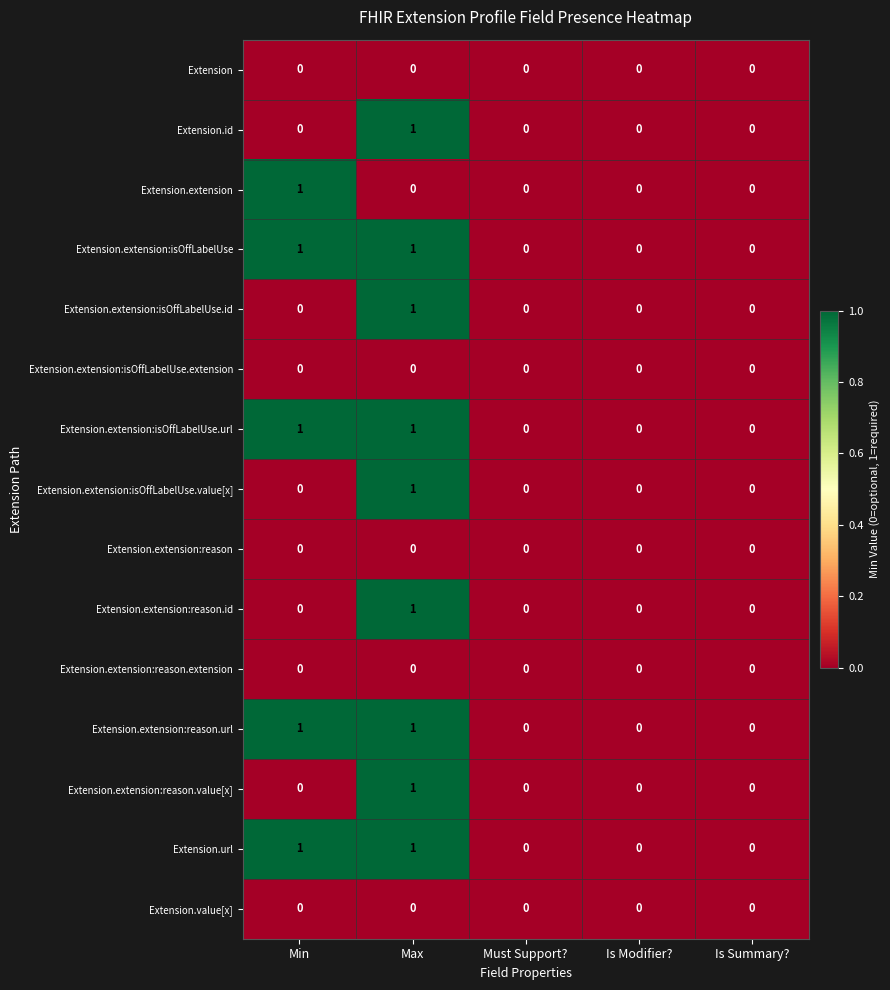

How many Extension.extension values are between 0 and 1?

5